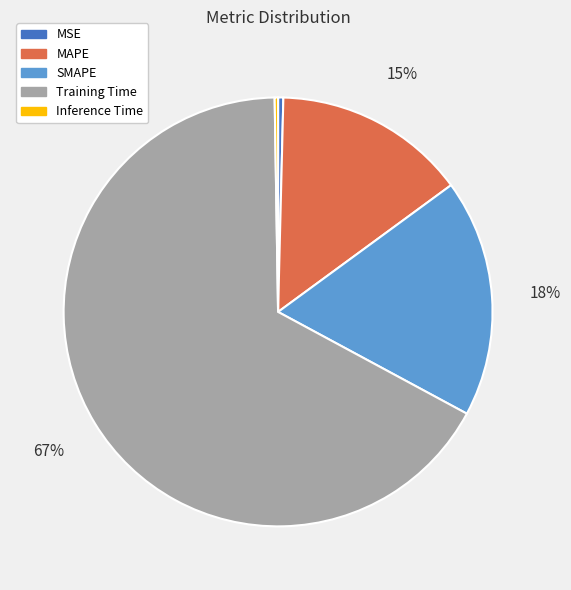

The SMAPE slice represents 18% of the pie. True or false?

True